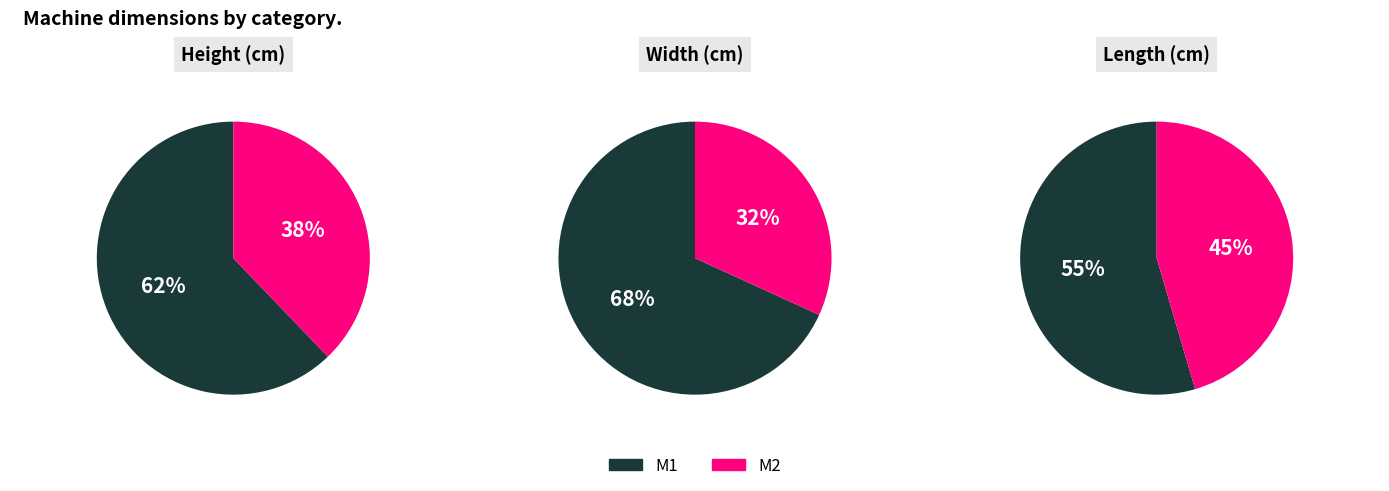

Is it true that 5 is 1% of the pie?

True